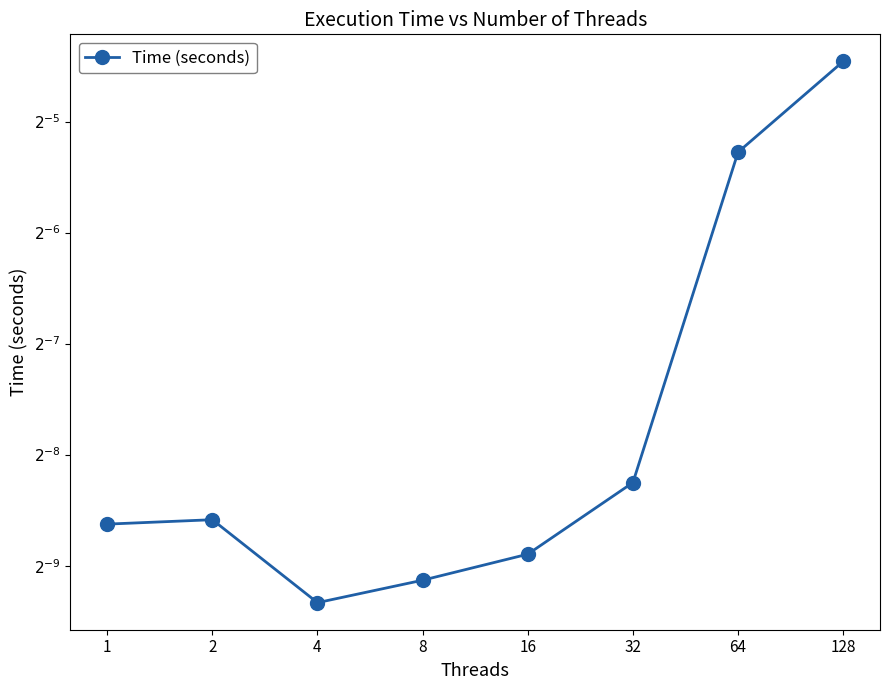

At which category does the data reach its first local valley?

4